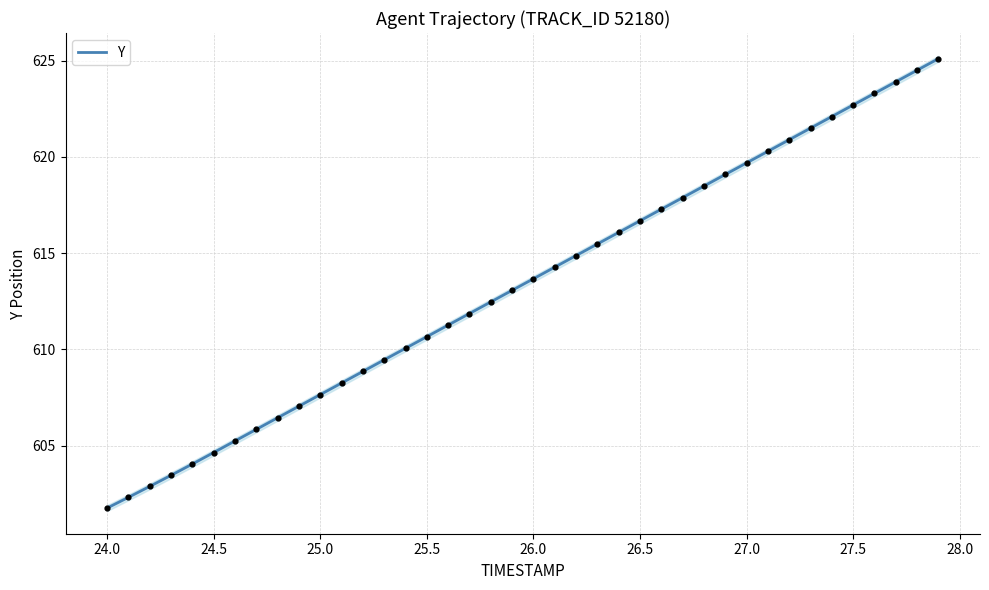

Which category has the lowest value in the Y series?

24.0